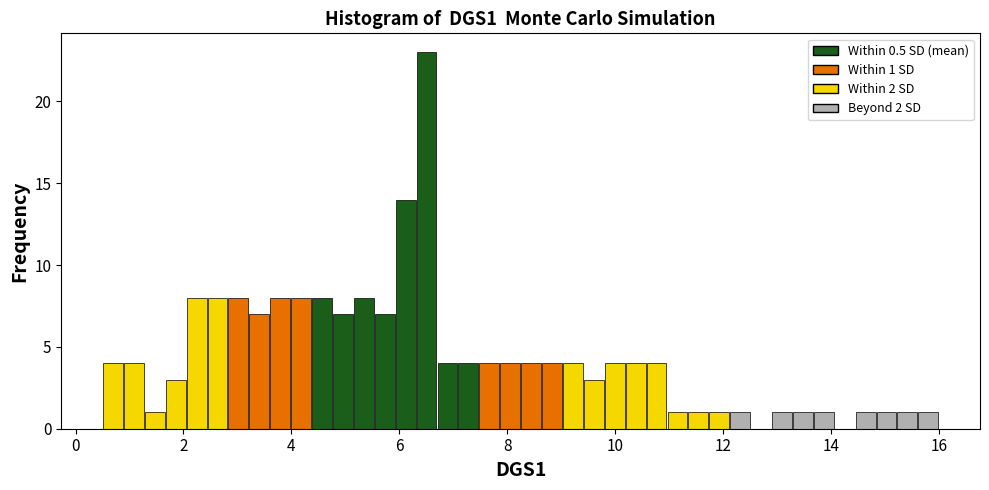

Read against the x-axis, roughly where is the centre of the tallest bar?

6.6